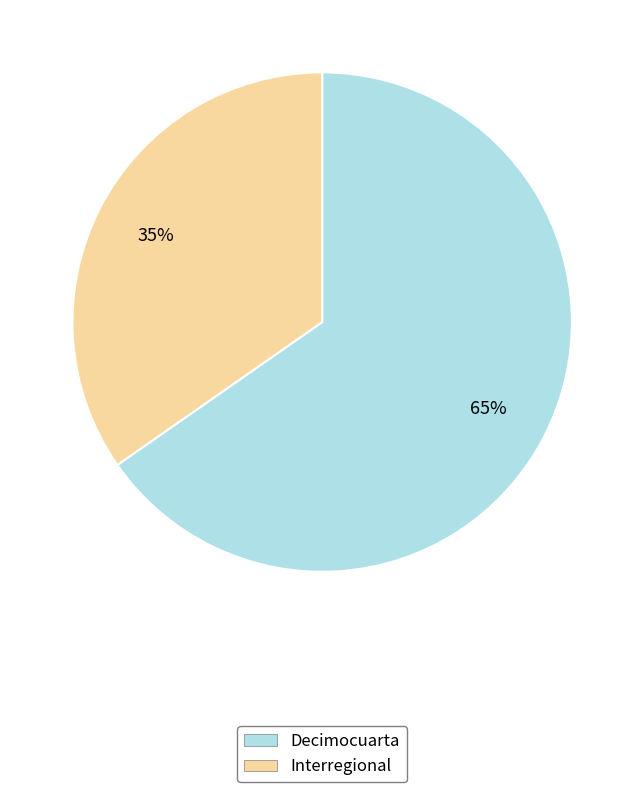

To the nearest percent, what is the average slice percentage?

50%